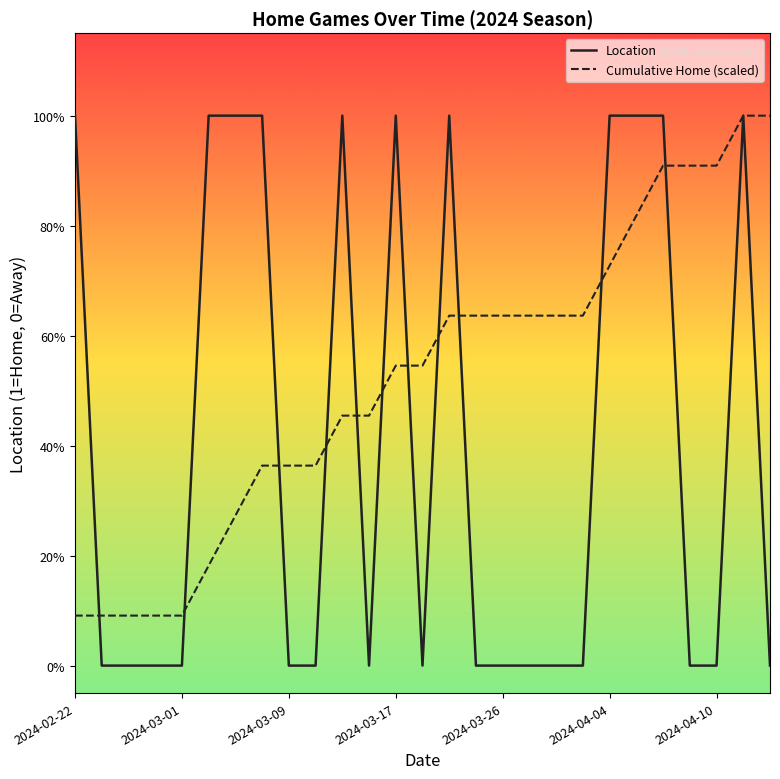

What are all the series names shown in the legend?

Location, Cumulative Home (scaled)